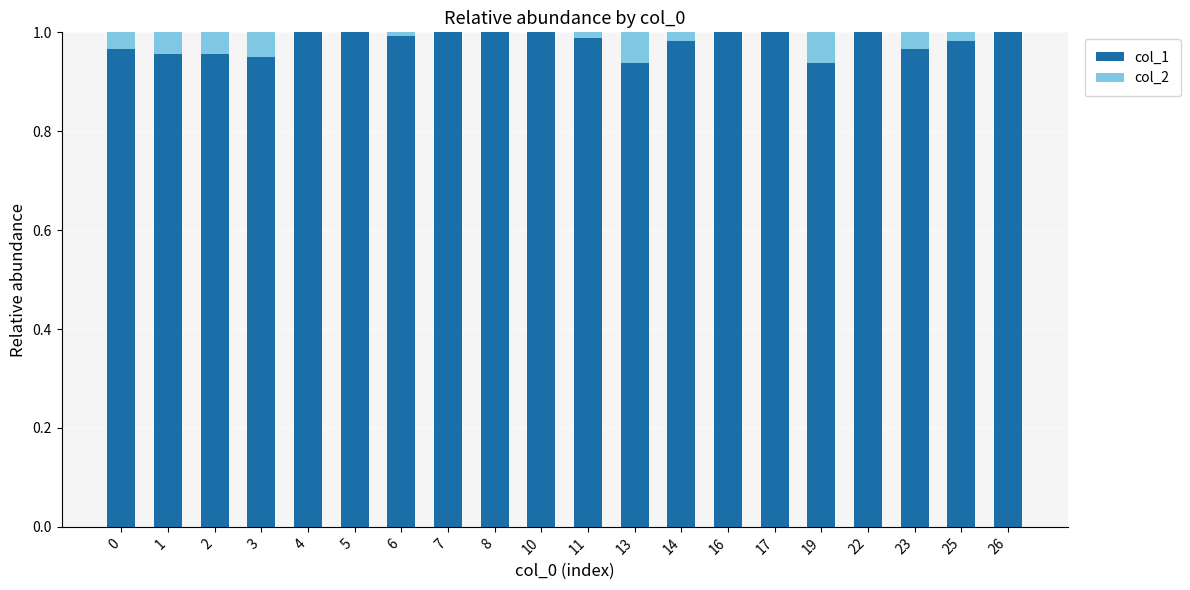

What is the sum of all col_1 values?

19.6